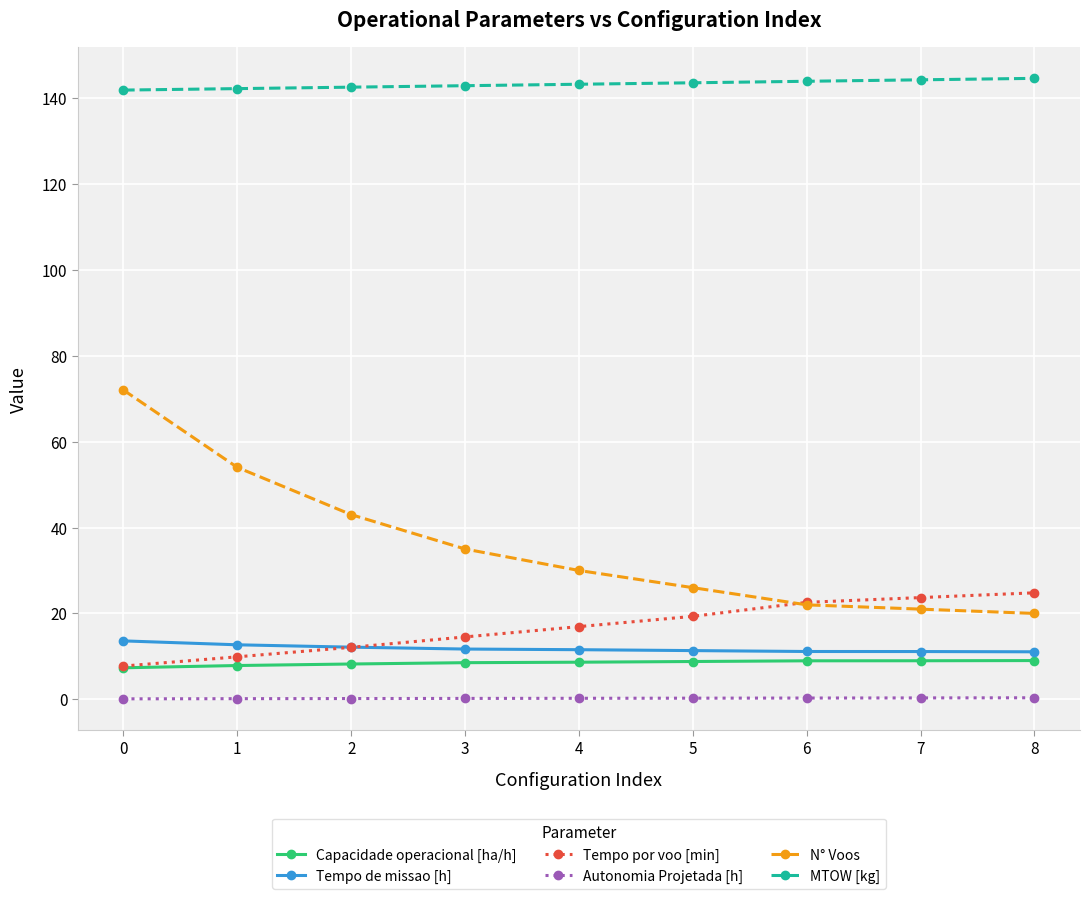

Rank the series at 1 from lowest to highest value.

Autonomia Projetada [h], Capacidade operacional [ha/h], Tempo por voo [min], Tempo de missao [h], N° Voos, MTOW [kg]